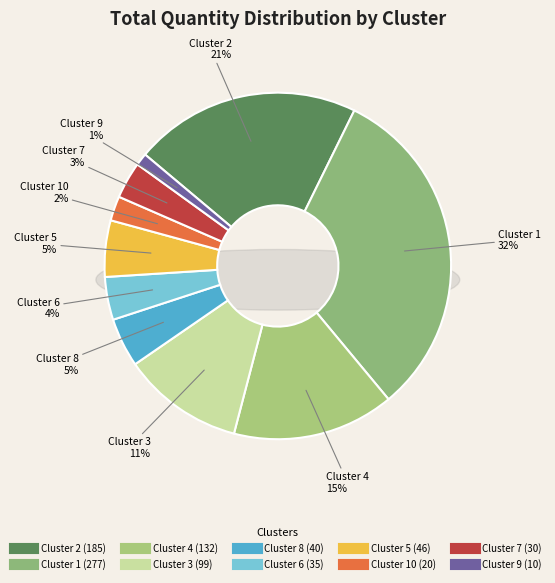

What is the change in value from Cluster 4 to Cluster 10?

-112